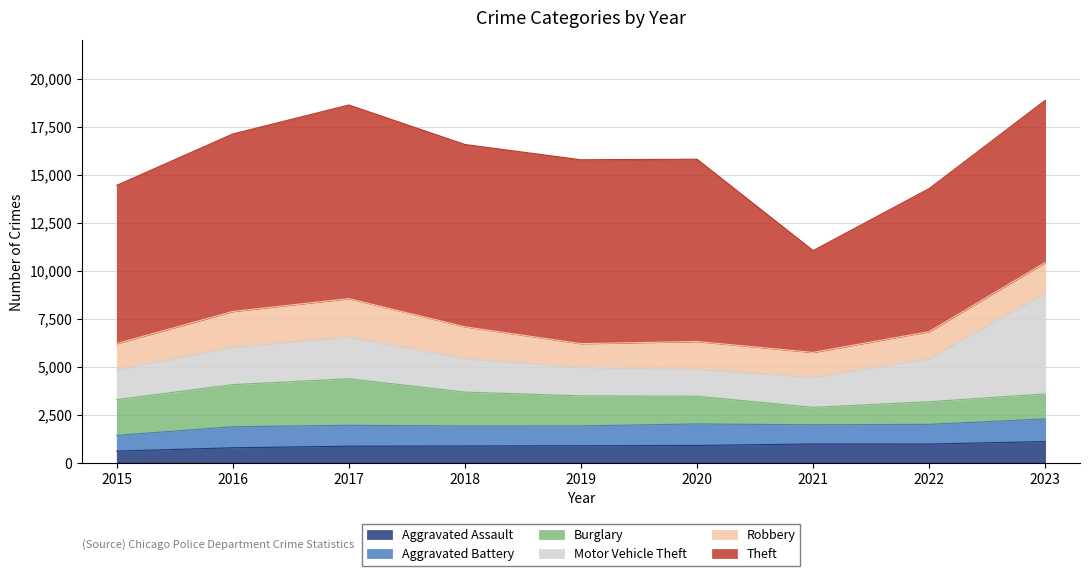

True or false: Motor Vehicle Theft and Aggravated Assault cross at least once.

False